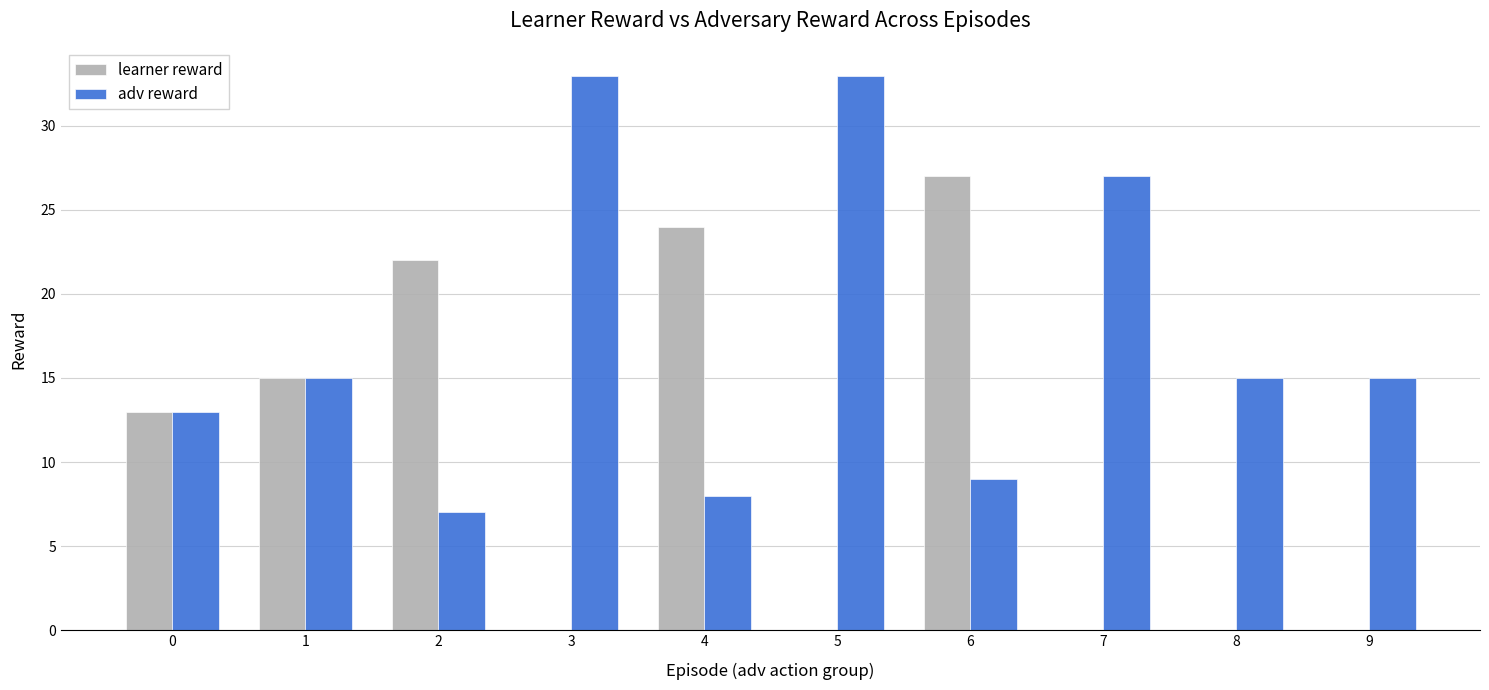

At which category is the sum across all series the highest?

6